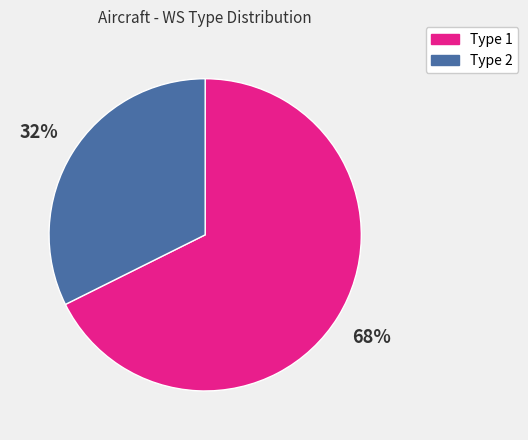

Does any single category account for the majority?

Yes